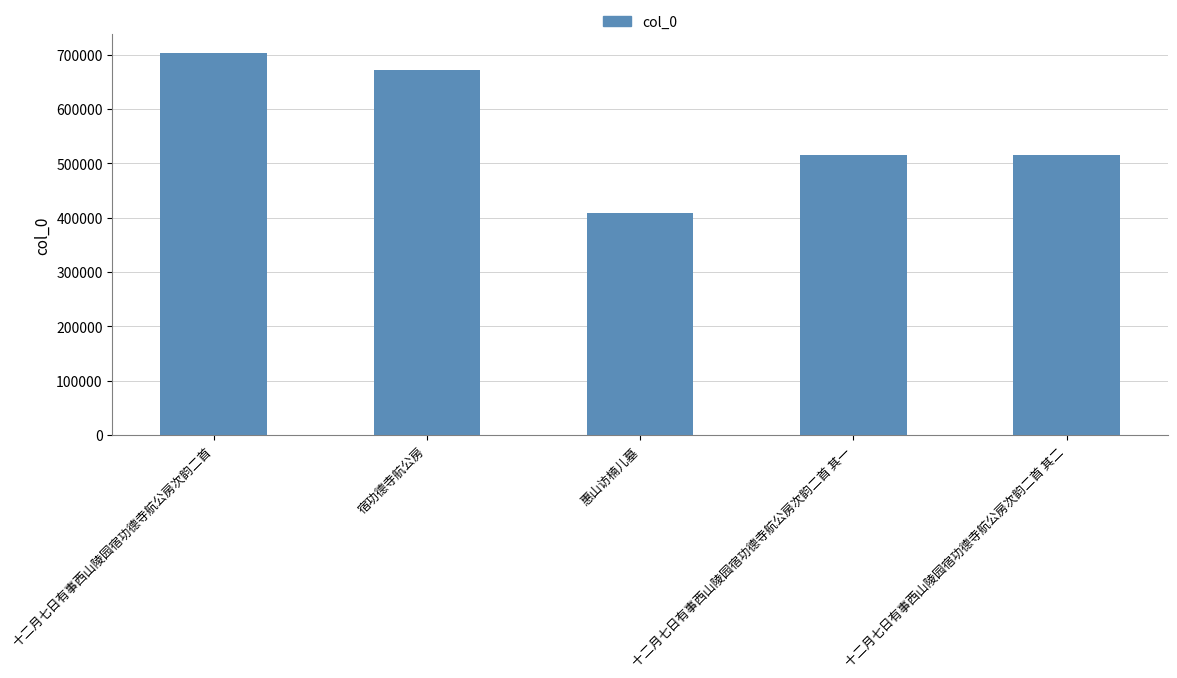

What is the sum of the values at 十二月七日有事西山陵园宿功德寺航公房次韵二首 其二 and 惠山访楠儿墓?

923259